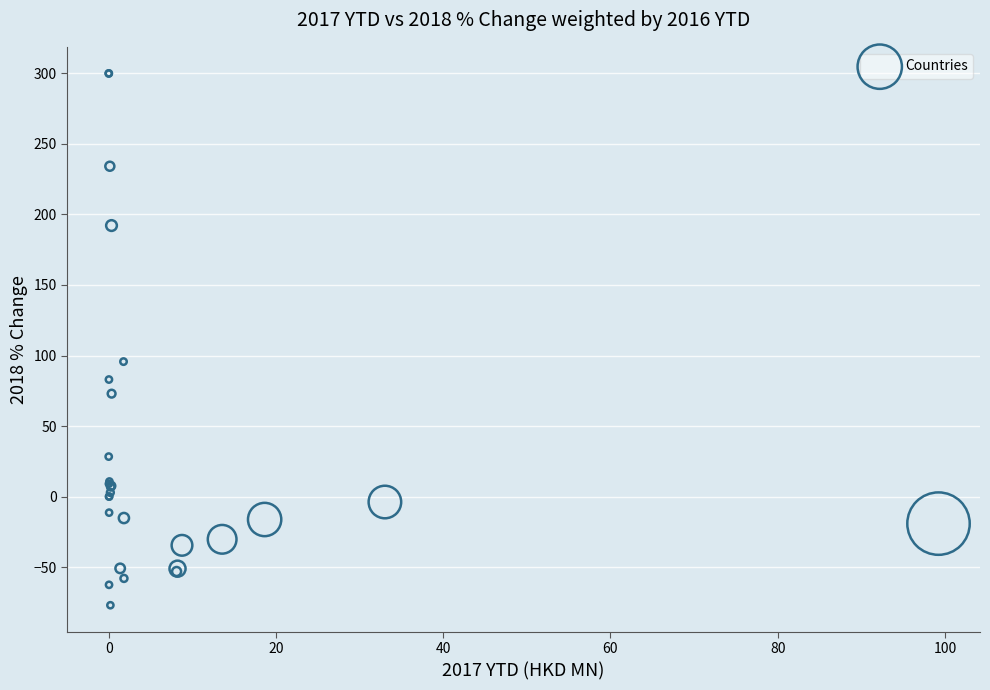

What Y value in the scatter plot is closest to 111?

95.7